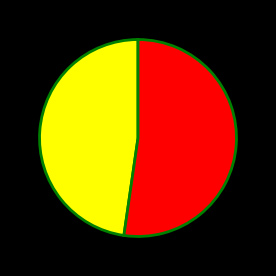

Does any single category account for the majority?

Yes